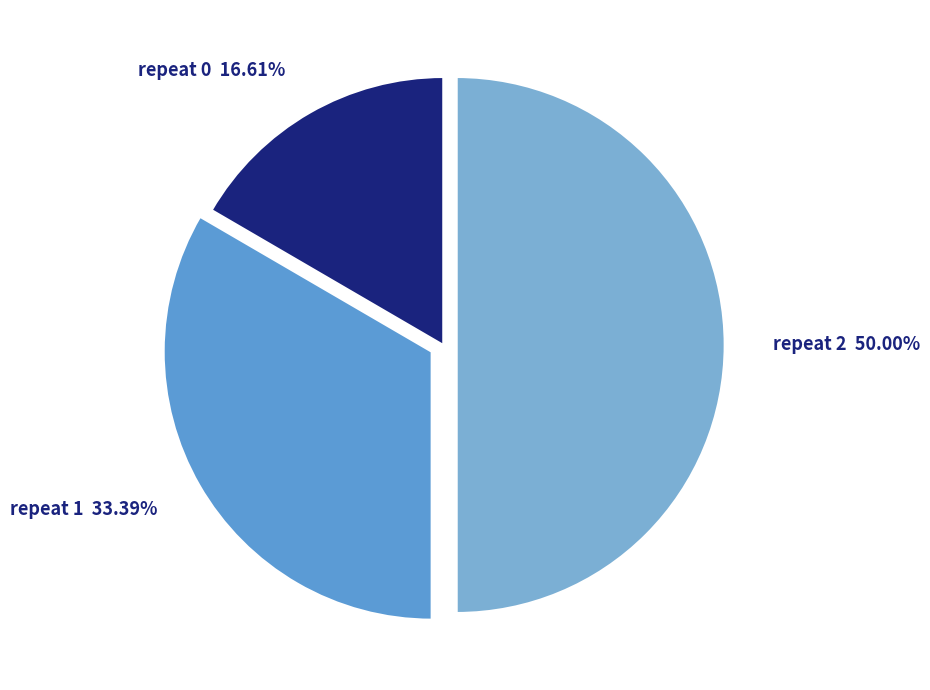

To the nearest percent, what is the difference between the largest and smallest slice percentages?

33%